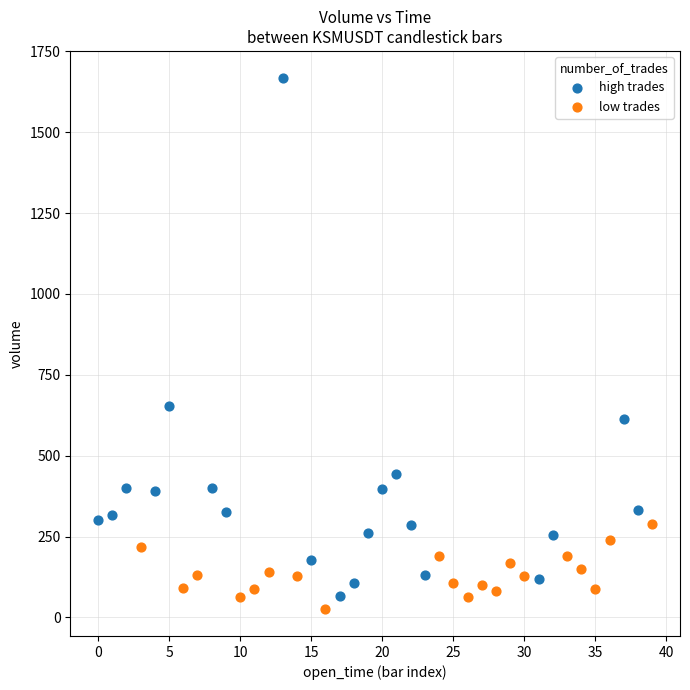

Which series contains the lowest Y value?

low trades